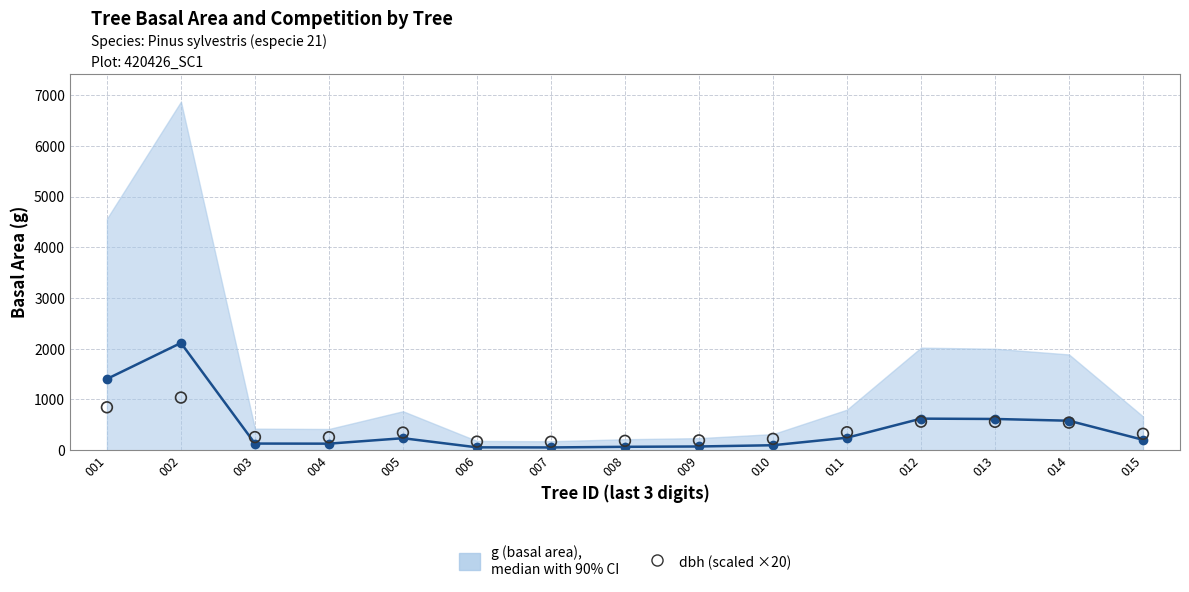

What are all the series names shown in the legend?

g, median with 90% CI, dbh (scaled ×20)